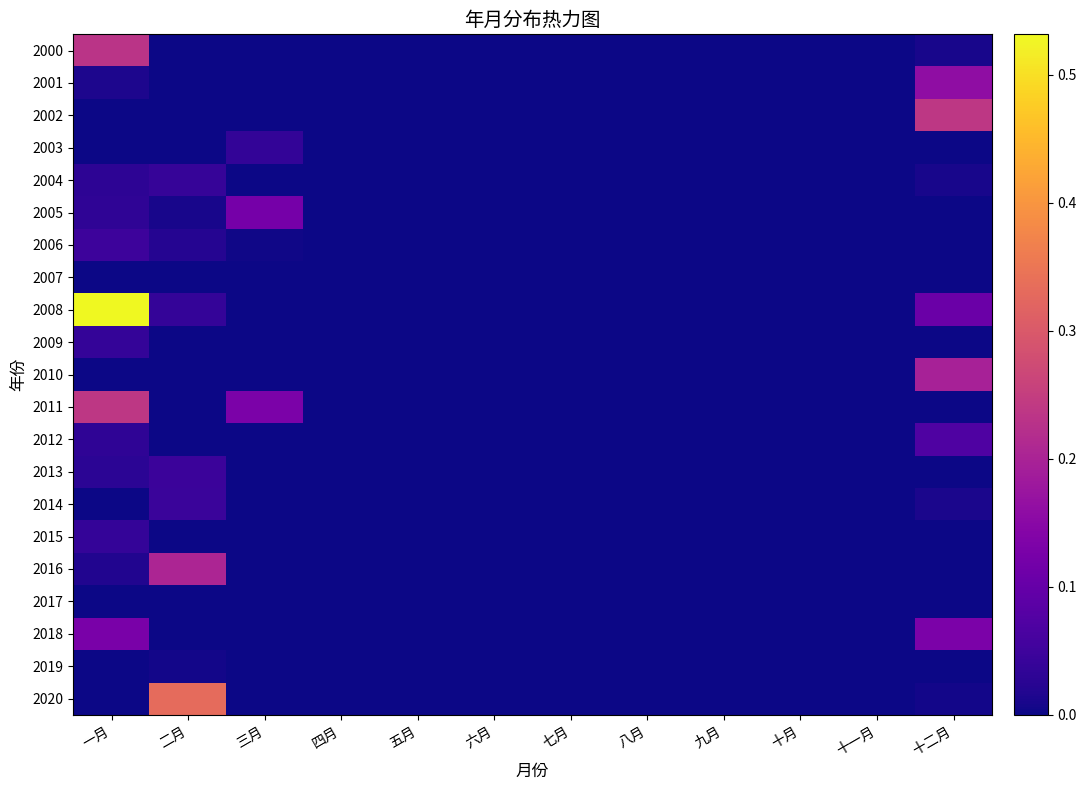

Reading left to right, list all the values displayed in this chart.

2000: 一月=0.2	二月=0.0	三月=0.0	四月=0.0	五月=0.0	六月=0.0	七月=0.0	八月=0.0	九月=0.0	十月=0.0	十一月=0.0	十二月=0.0
2001: 一月=0.0	二月=0.0	三月=0.0	四月=0.0	五月=0.0	六月=0.0	七月=0.0	八月=0.0	九月=0.0	十月=0.0	十一月=0.0	十二月=0.2
2002: 一月=0.0	二月=0.0	三月=0.0	四月=0.0	五月=0.0	六月=0.0	七月=0.0	八月=0.0	九月=0.0	十月=0.0	十一月=0.0	十二月=0.2
2003: 一月=0.0	二月=0.0	三月=0.0	四月=0.0	五月=0.0	六月=0.0	七月=0.0	八月=0.0	九月=0.0	十月=0.0	十一月=0.0	十二月=0.0
2004: 一月=0.0	二月=0.0	三月=0.0	四月=0.0	五月=0.0	六月=0.0	七月=0.0	八月=0.0	九月=0.0	十月=0.0	十一月=0.0	十二月=0.0
2005: 一月=0.0	二月=0.0	三月=0.1	四月=0.0	五月=0.0	六月=0.0	七月=0.0	八月=0.0	九月=0.0	十月=0.0	十一月=0.0	十二月=0.0
2006: 一月=0.0	二月=0.0	三月=0.0	四月=0.0	五月=0.0	六月=0.0	七月=0.0	八月=0.0	九月=0.0	十月=0.0	十一月=0.0	十二月=0.0
2007: 一月=0.0	二月=0.0	三月=0.0	四月=0.0	五月=0.0	六月=0.0	七月=0.0	八月=0.0	九月=0.0	十月=0.0	十一月=0.0	十二月=0.0
2008: 一月=0.5	二月=0.0	三月=0.0	四月=0.0	五月=0.0	六月=0.0	七月=0.0	八月=0.0	九月=0.0	十月=0.0	十一月=0.0	十二月=0.1
2009: 一月=0.0	二月=0.0	三月=0.0	四月=0.0	五月=0.0	六月=0.0	七月=0.0	八月=0.0	九月=0.0	十月=0.0	十一月=0.0	十二月=0.0
2010: 一月=0.0	二月=0.0	三月=0.0	四月=0.0	五月=0.0	六月=0.0	七月=0.0	八月=0.0	九月=0.0	十月=0.0	十一月=0.0	十二月=0.2
2011: 一月=0.2	二月=0.0	三月=0.1	四月=0.0	五月=0.0	六月=0.0	七月=0.0	八月=0.0	九月=0.0	十月=0.0	十一月=0.0	十二月=0.0
2012: 一月=0.0	二月=0.0	三月=0.0	四月=0.0	五月=0.0	六月=0.0	七月=0.0	八月=0.0	九月=0.0	十月=0.0	十一月=0.0	十二月=0.1
2013: 一月=0.0	二月=0.0	三月=0.0	四月=0.0	五月=0.0	六月=0.0	七月=0.0	八月=0.0	九月=0.0	十月=0.0	十一月=0.0	十二月=0.0
2014: 一月=0.0	二月=0.0	三月=0.0	四月=0.0	五月=0.0	六月=0.0	七月=0.0	八月=0.0	九月=0.0	十月=0.0	十一月=0.0	十二月=0.0
2015: 一月=0.0	二月=0.0	三月=0.0	四月=0.0	五月=0.0	六月=0.0	七月=0.0	八月=0.0	九月=0.0	十月=0.0	十一月=0.0	十二月=0.0
2016: 一月=0.0	二月=0.2	三月=0.0	四月=0.0	五月=0.0	六月=0.0	七月=0.0	八月=0.0	九月=0.0	十月=0.0	十一月=0.0	十二月=0.0
2017: 一月=0.0	二月=0.0	三月=0.0	四月=0.0	五月=0.0	六月=0.0	七月=0.0	八月=0.0	九月=0.0	十月=0.0	十一月=0.0	十二月=0.0
2018: 一月=0.1	二月=0.0	三月=0.0	四月=0.0	五月=0.0	六月=0.0	七月=0.0	八月=0.0	九月=0.0	十月=0.0	十一月=0.0	十二月=0.1
2019: 一月=0.0	二月=0.0	三月=0.0	四月=0.0	五月=0.0	六月=0.0	七月=0.0	八月=0.0	九月=0.0	十月=0.0	十一月=0.0	十二月=0.0
2020: 一月=0.0	二月=0.3	三月=0.0	四月=0.0	五月=0.0	六月=0.0	七月=0.0	八月=0.0	九月=0.0	十月=0.0	十一月=0.0	十二月=0.0